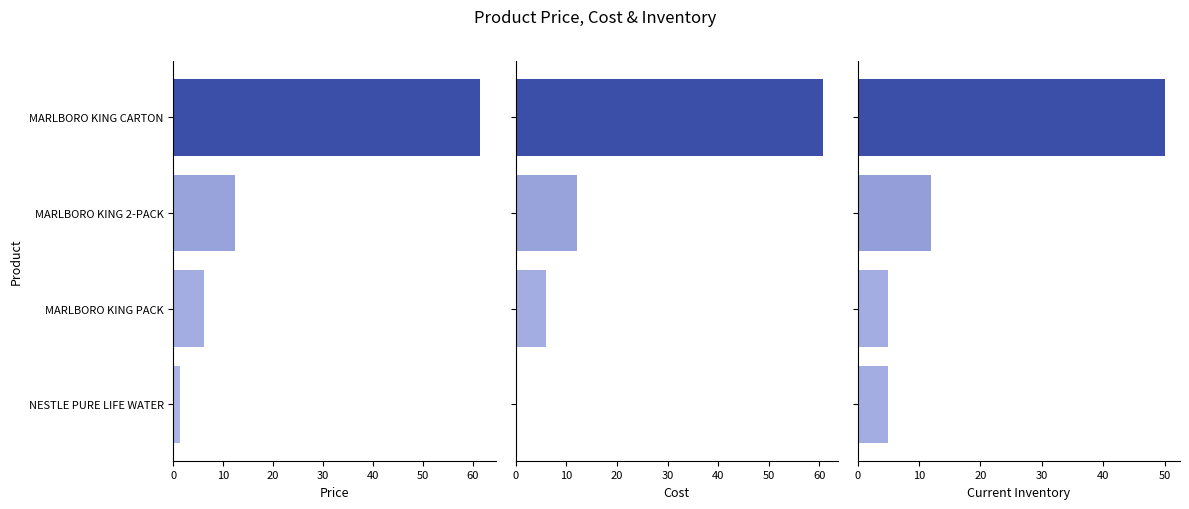

What is the value of the Price bar at the 2nd from the left?

12.3